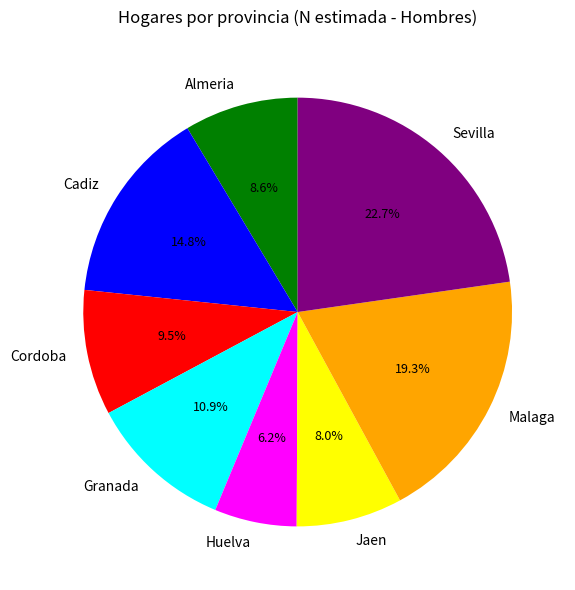

How much of the chart is everything except Huelva?

93.8%